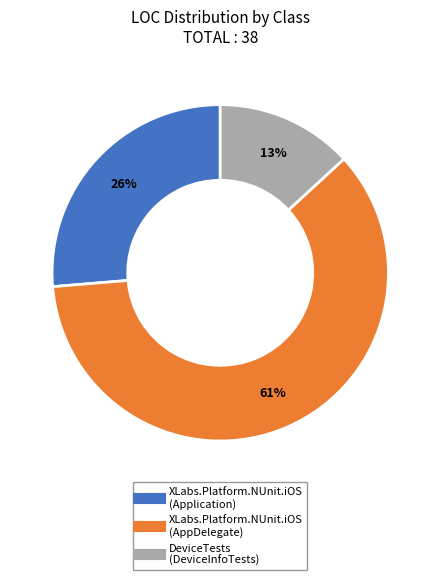

What percentage is the XLabs.Platform.NUnit.iOS (AppDelegate) slice, to the nearest percent?

61%